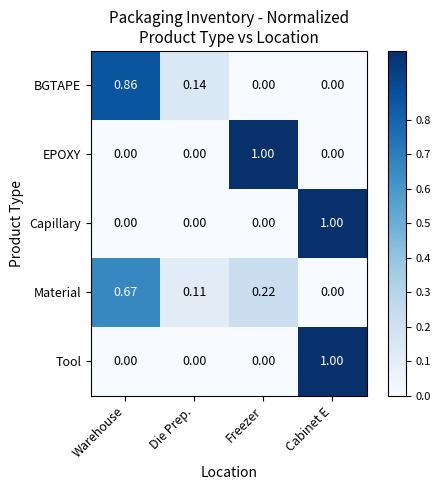

Which series changed the most between Warehouse and Freezer?

EPOXY